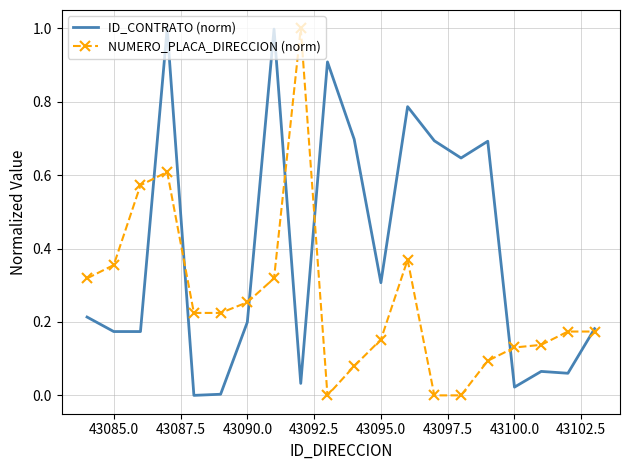

What are all the series names shown in the legend?

ID_CONTRATO (norm), NUMERO_PLACA_DIRECCION (norm)